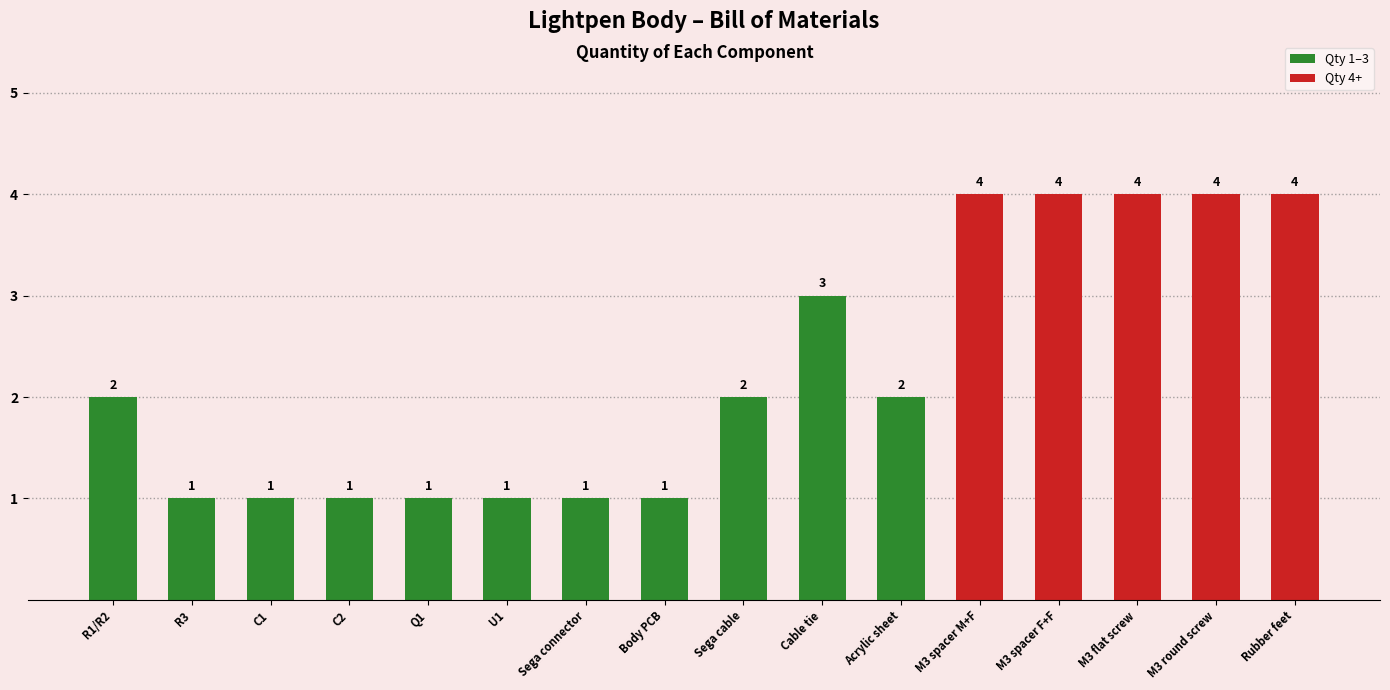

What is the label of the 10th bar from the right?

Sega connector